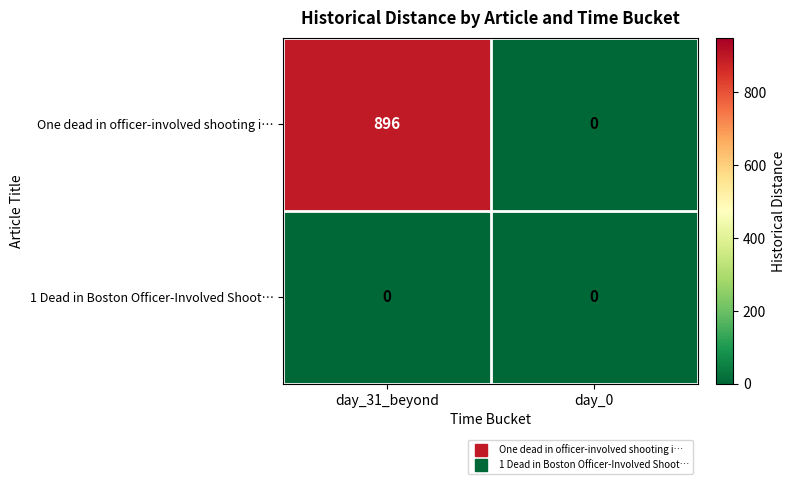

What is the difference between the maximum and minimum values in the One dead in officer-involved shooting i… series?

896